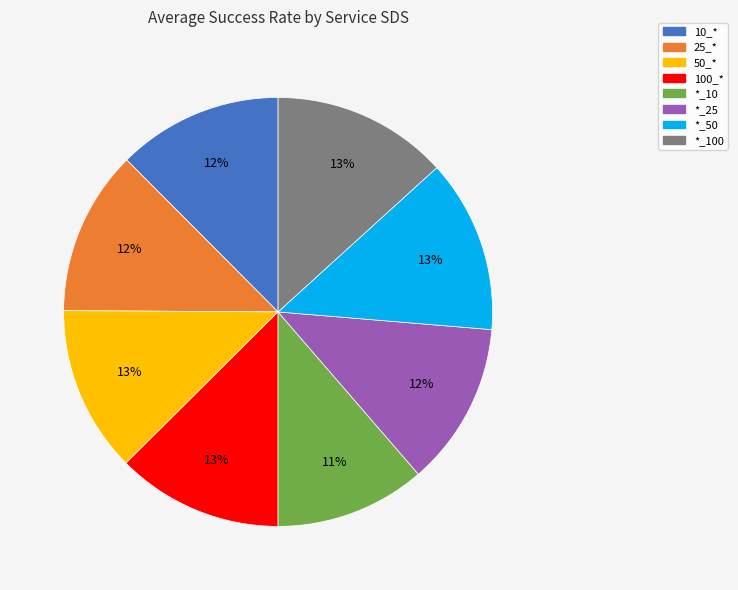

Is there any slice that represents more than half of the pie?

No